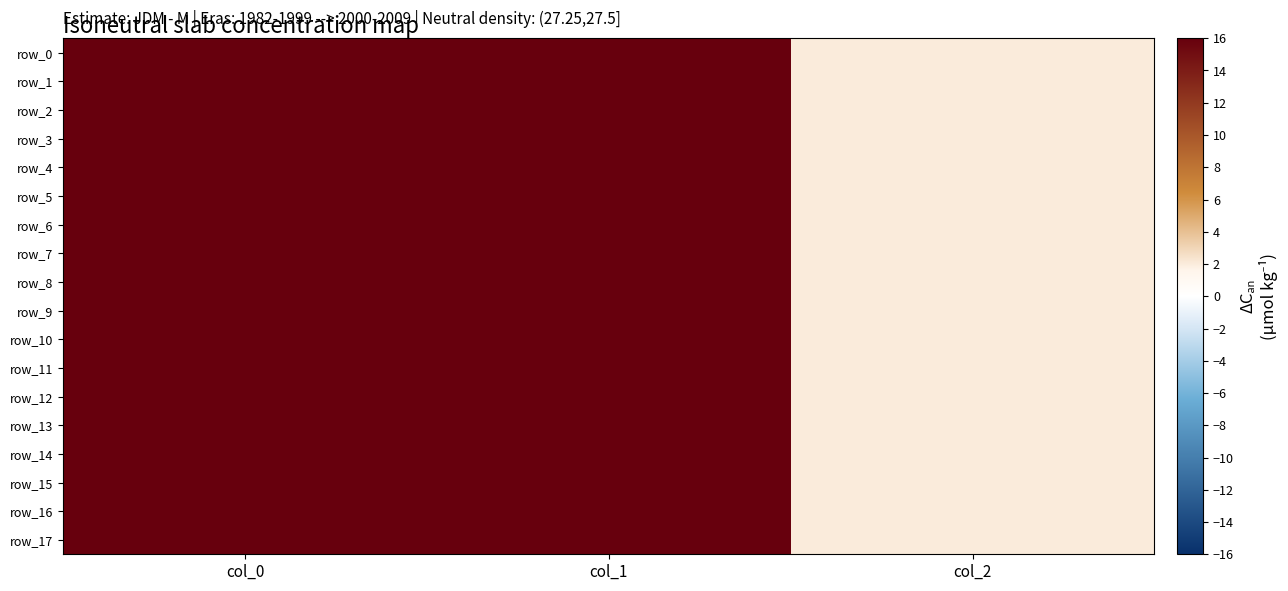

List the labels in order of row_0 value, smallest first.

col_2, col_1, col_0